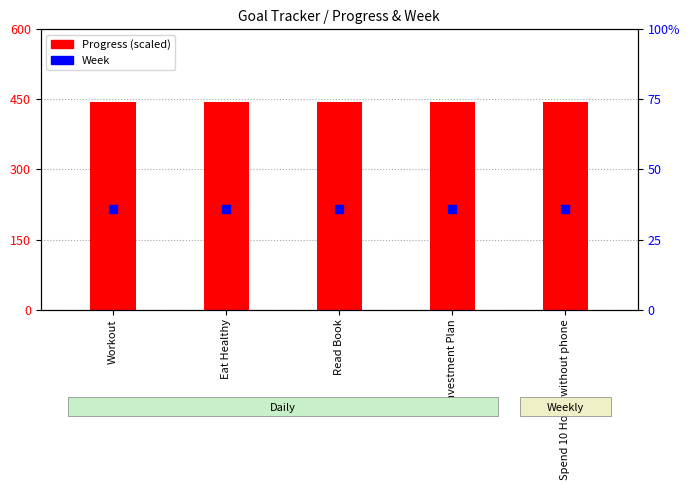

At which category is the sum across all series the highest?

Workout